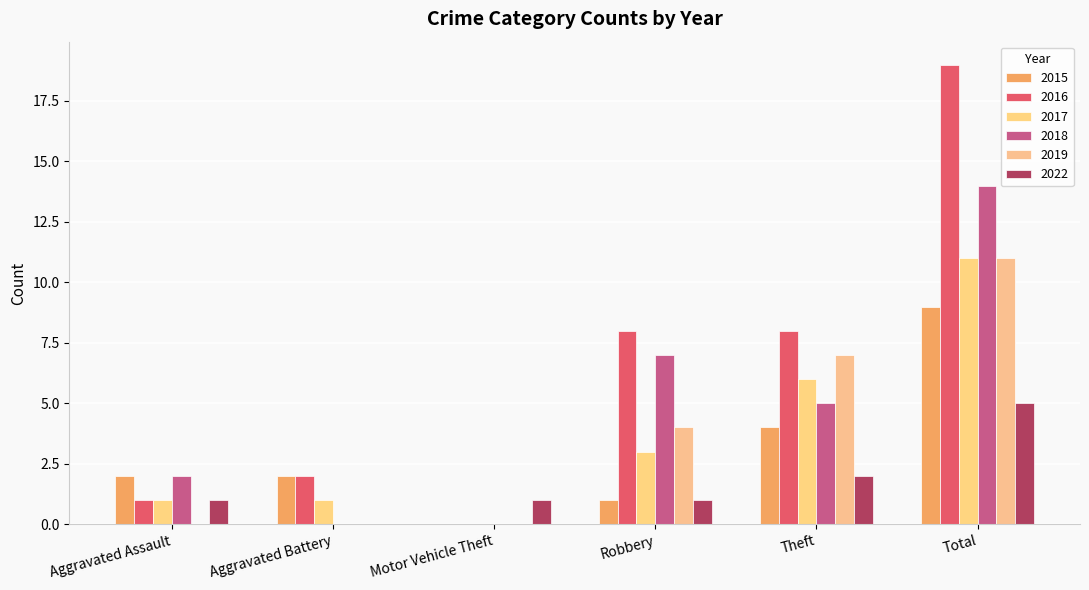

The 2018 series shows 3 at Aggravated Assault. True or false?

False